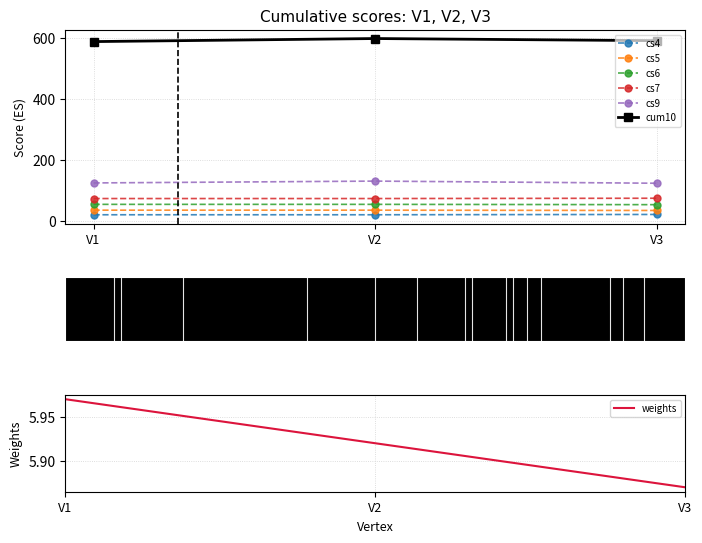

What is the maximum value shown in the chart?

597